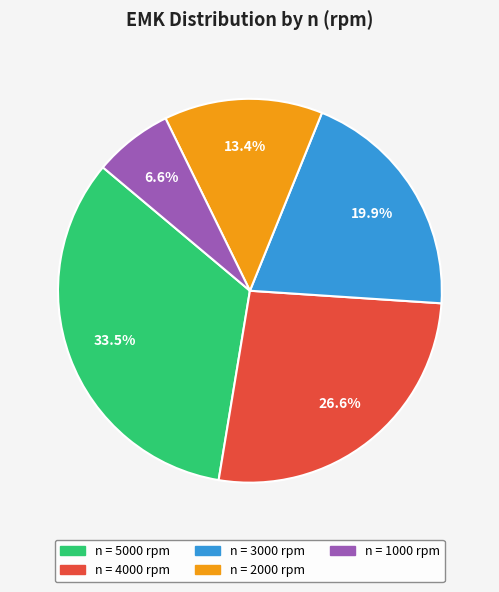

Does any single category account for the majority?

No